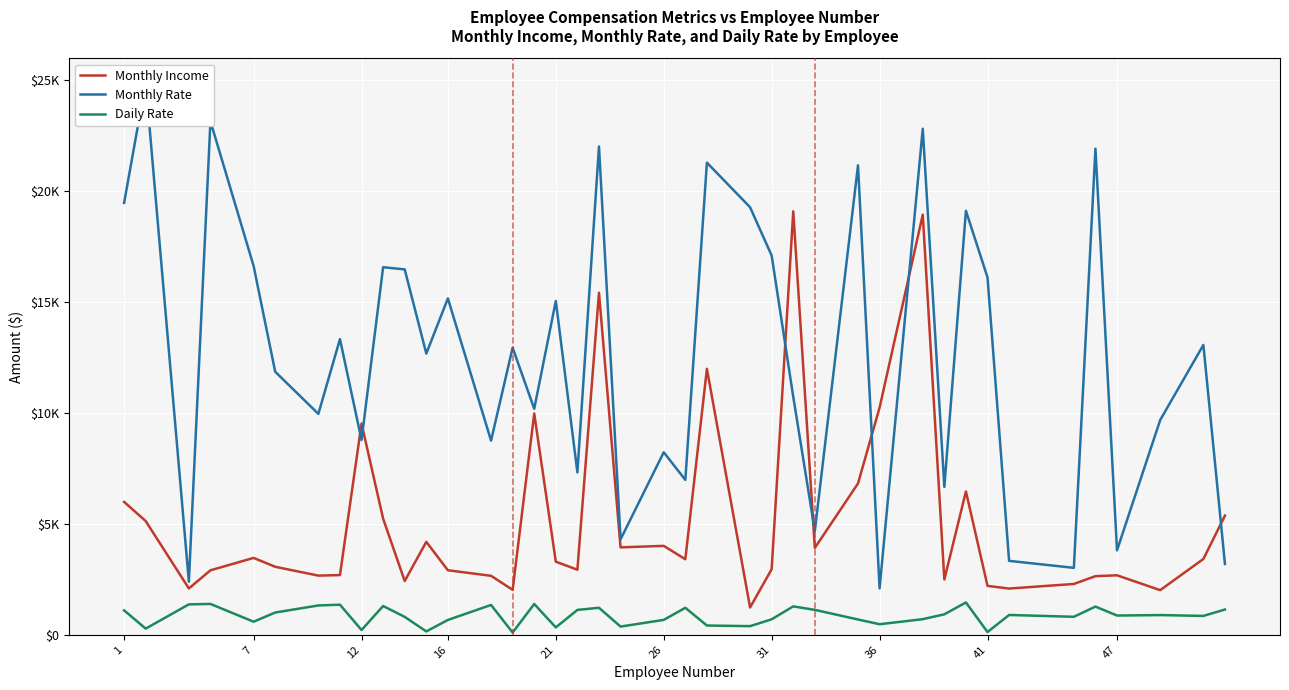

What is the smallest value displayed?

103